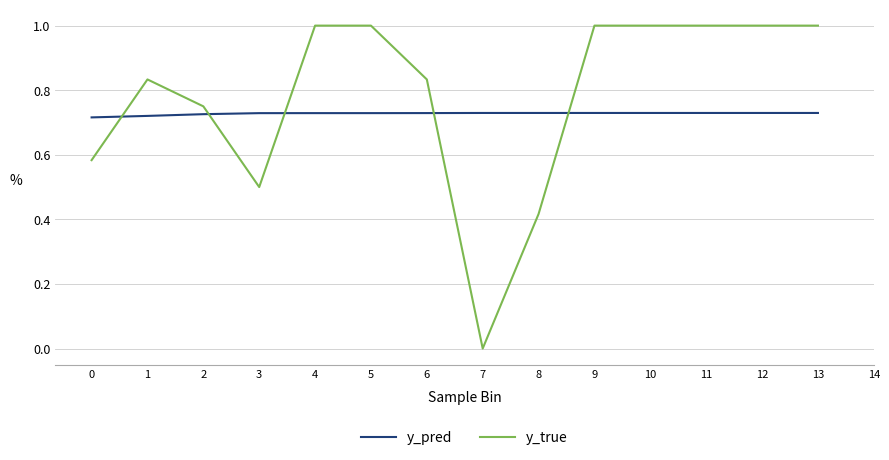

Read the y_true value at 11.

1.0